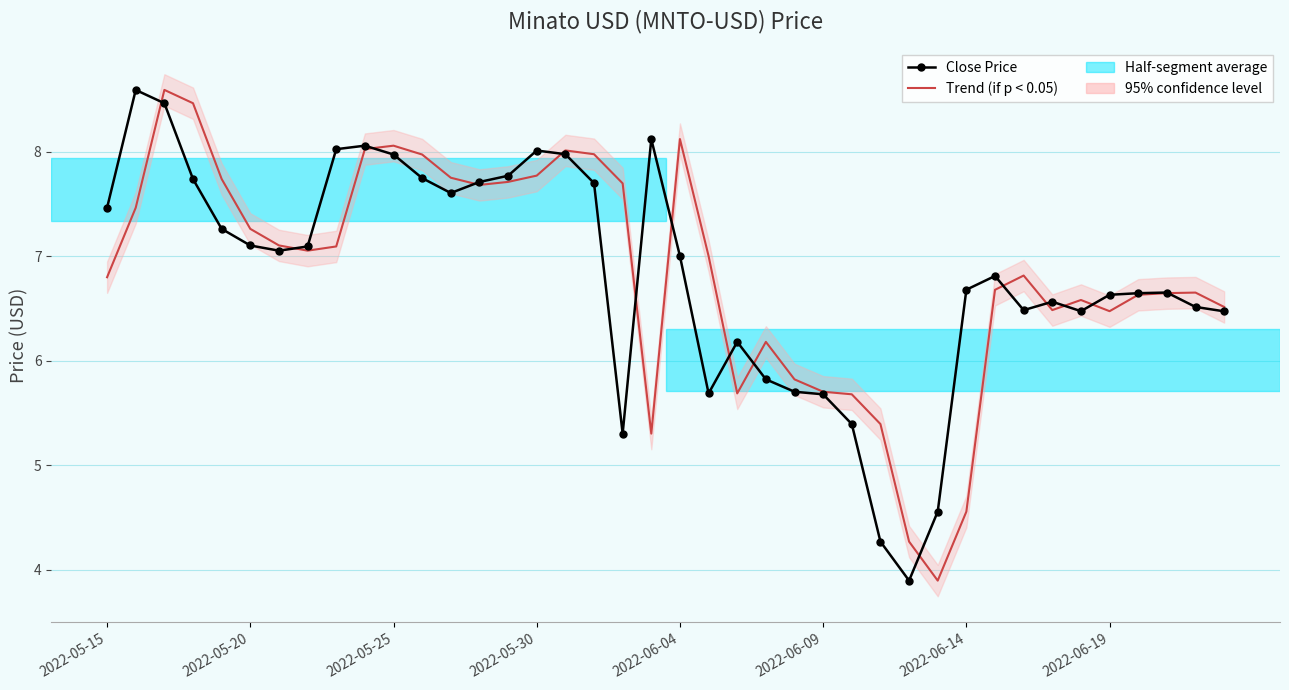

After their last crossing, which series has the higher values: Trend (if p < 0.05) or Close Price?

Trend (if p < 0.05)